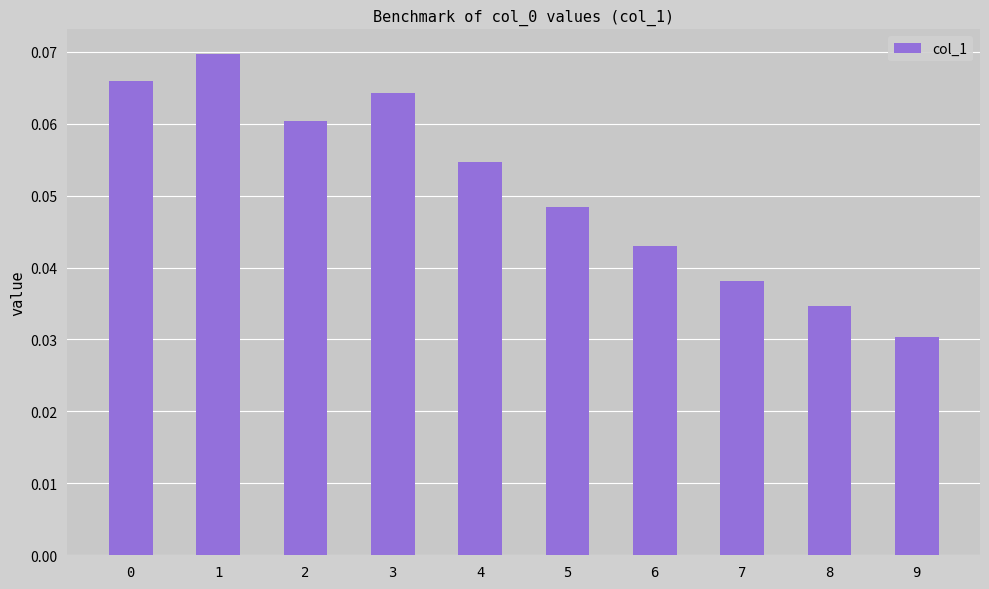

The chart shows a value of 0.1 at 5. True or false?

False